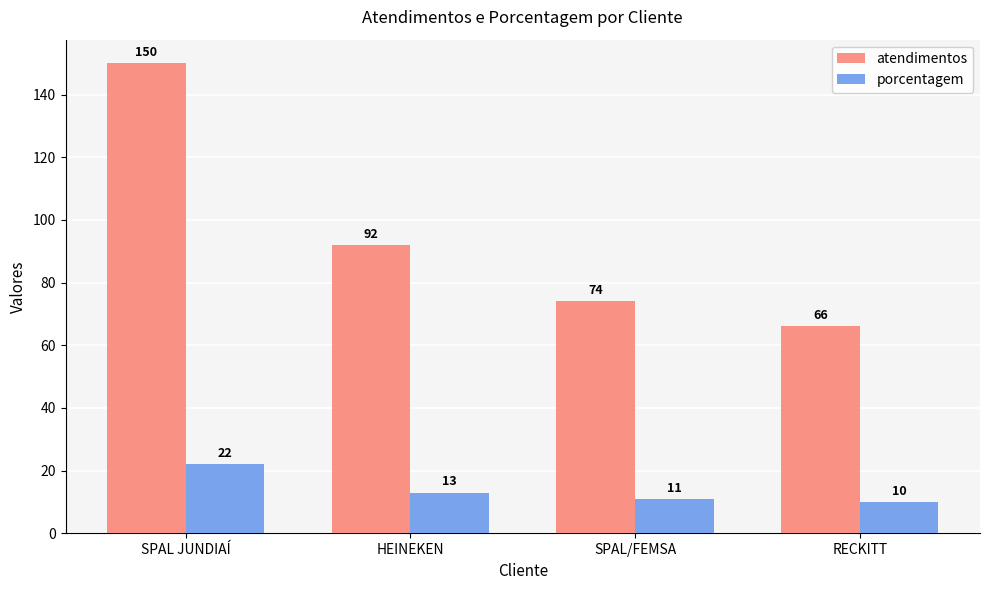

What is the sum of the porcentagem values at SPAL/FEMSA and RECKITT?

21